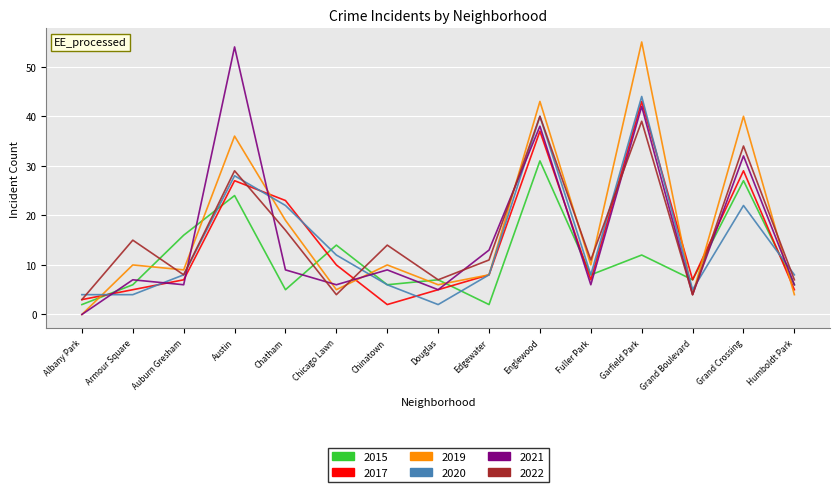

What is the spread (max minus min) of values at Humboldt Park?

4